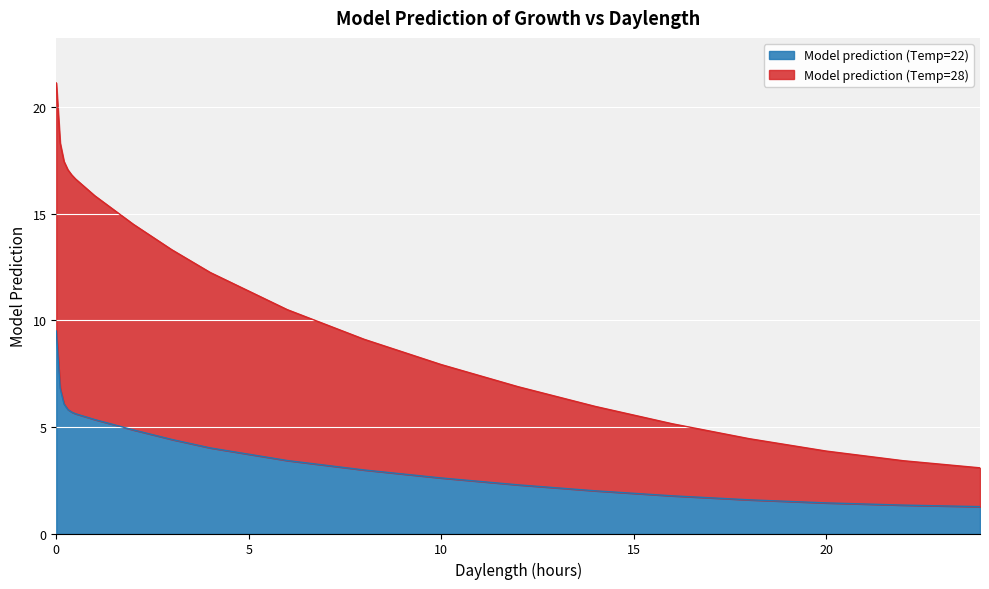

How many categories are shown in the chart?

20